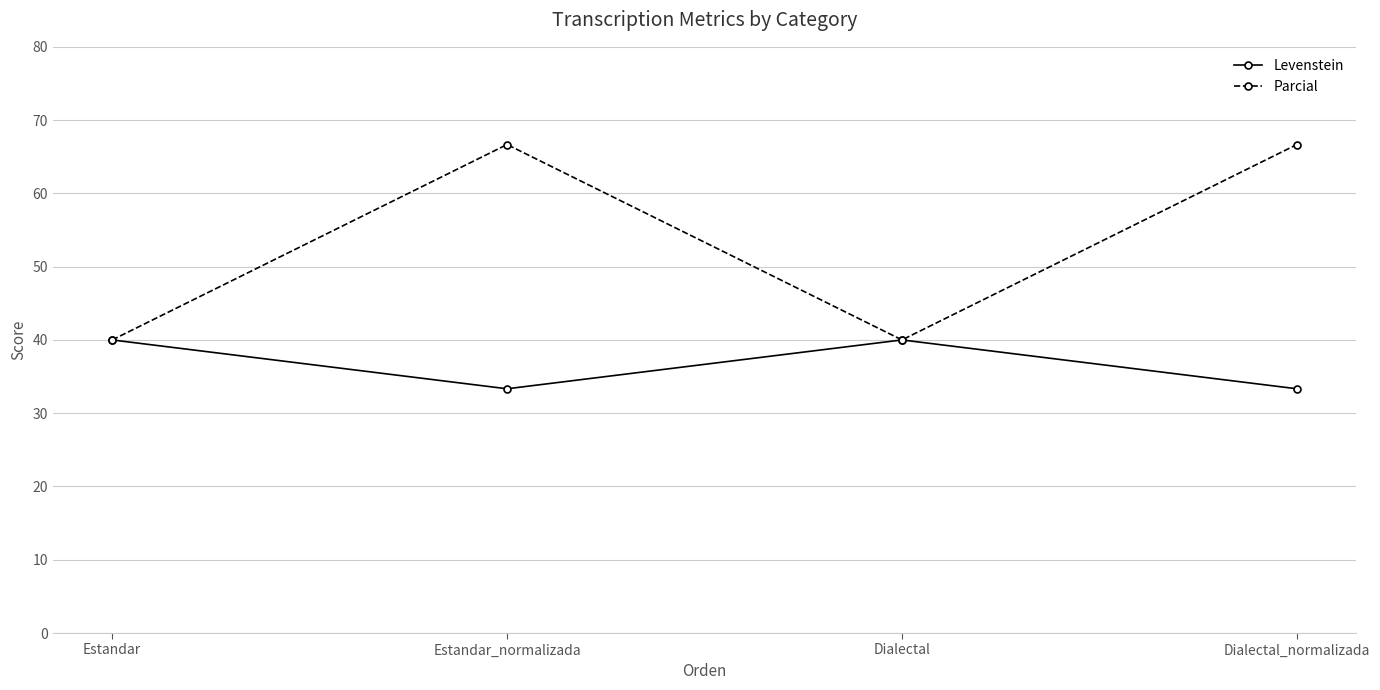

How many values in the Parcial series are below 66?

2